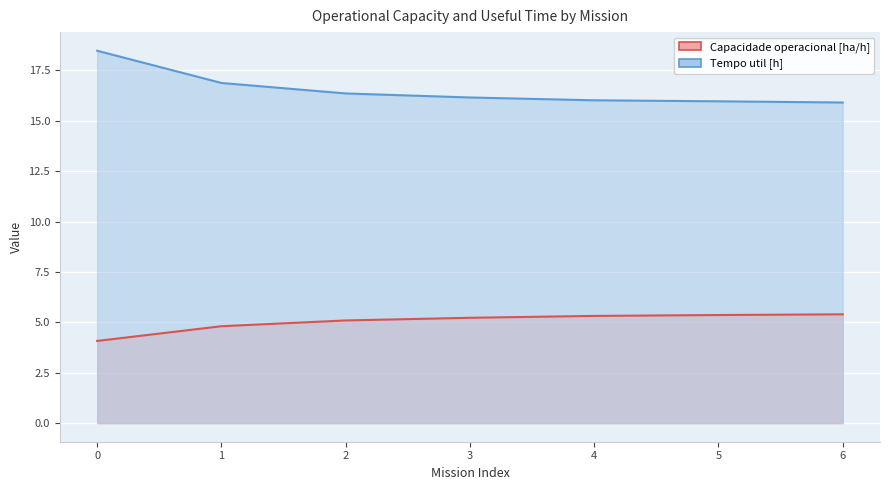

Read the Tempo util [h] value at 2.

16.4